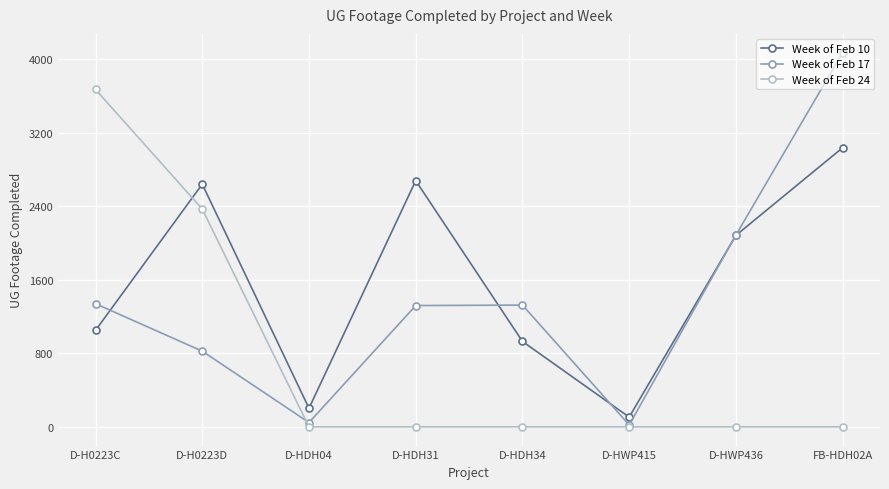

What is the average value of the Week of Feb 10 series?

1590